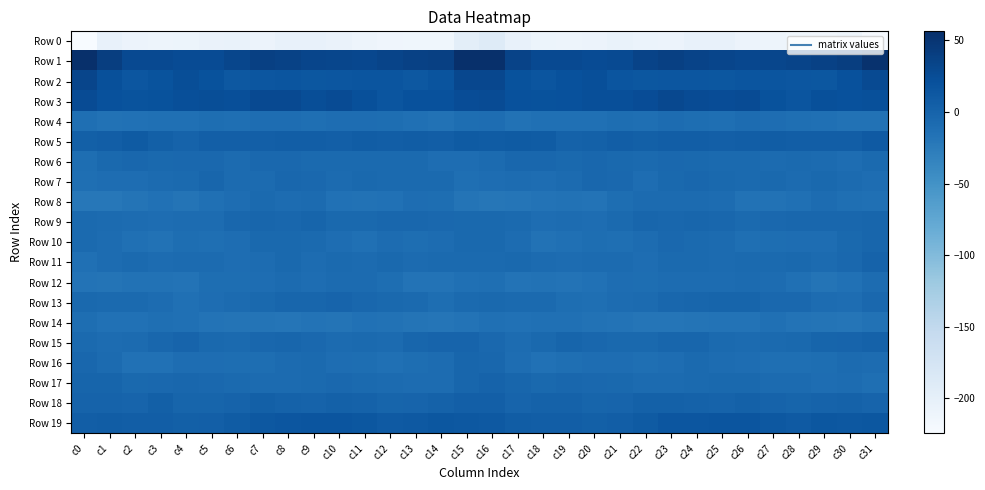

What is the total value across all series at c30?

-227.4